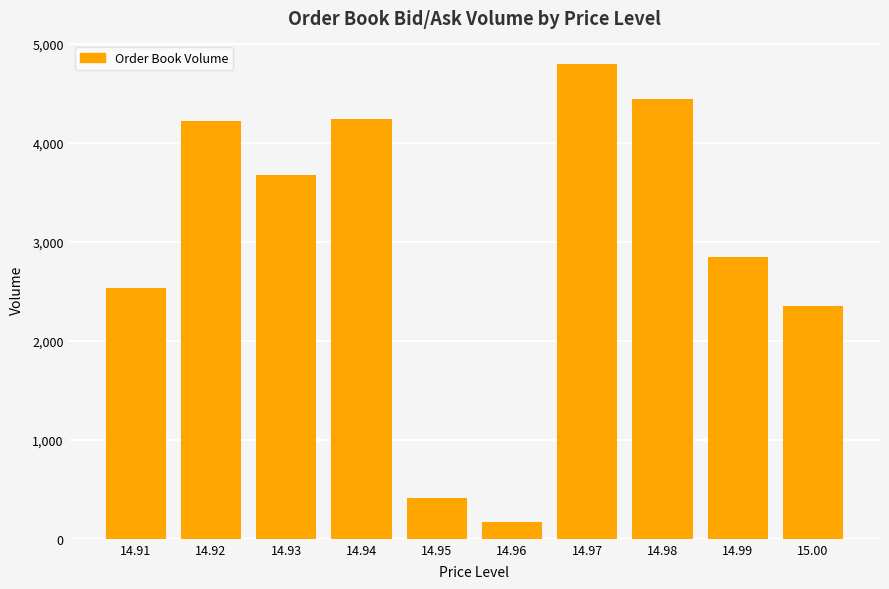

Which category has the highest value across all series?

14.97